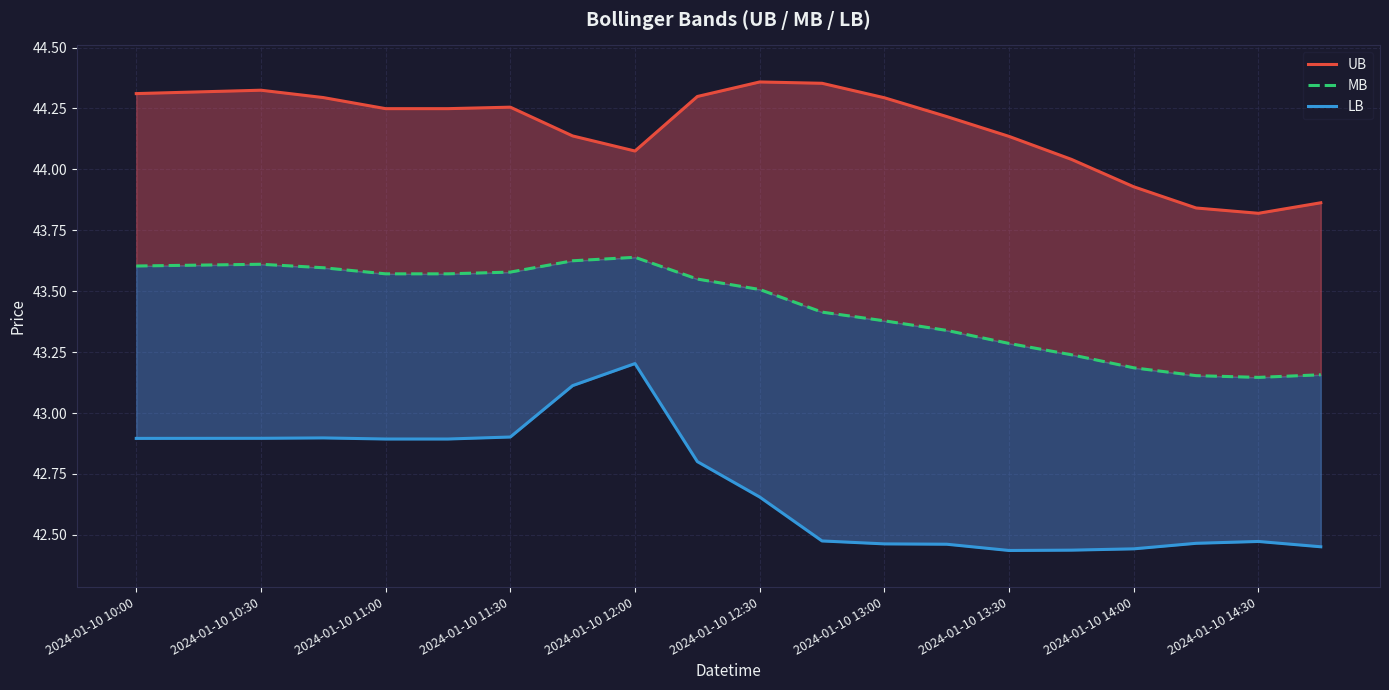

Rank the series by their maximum value, from lowest to highest.

LB, MB, UB